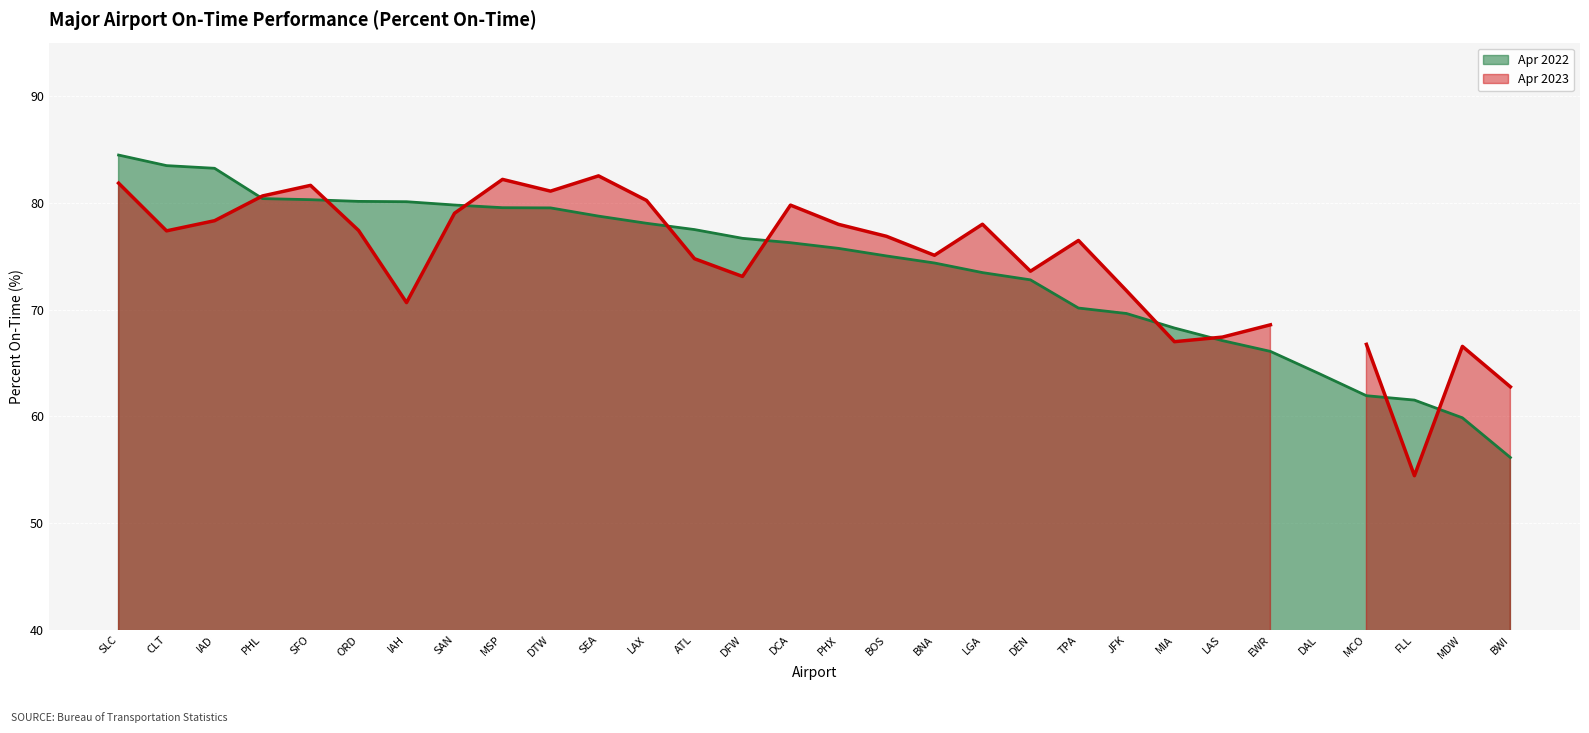

What is the average value?

73.8